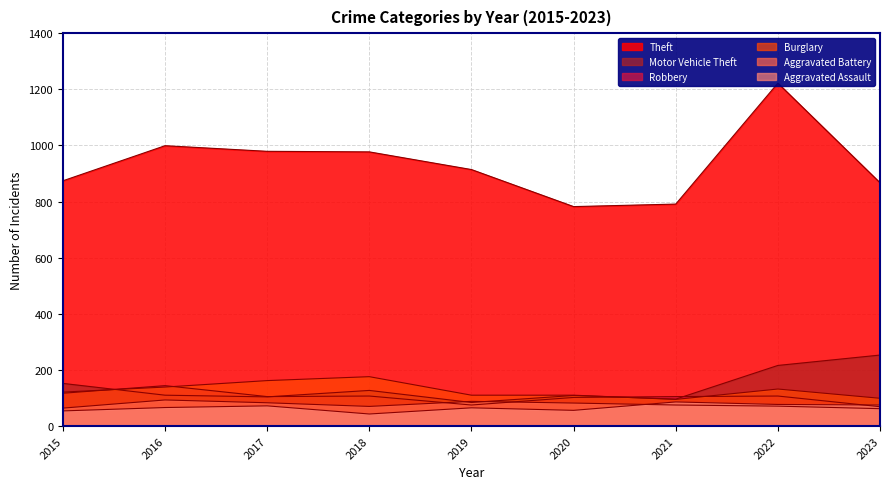

How many times do Robbery and Burglary cross each other?

4